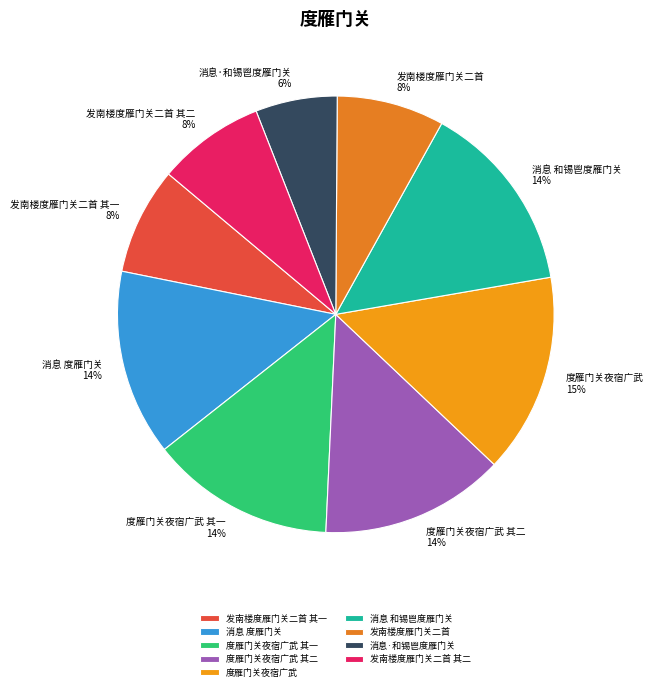

Do 消息 和锡鬯度雁门关 and 发南楼度雁门关二首 其二 together represent more than half of the pie?

No